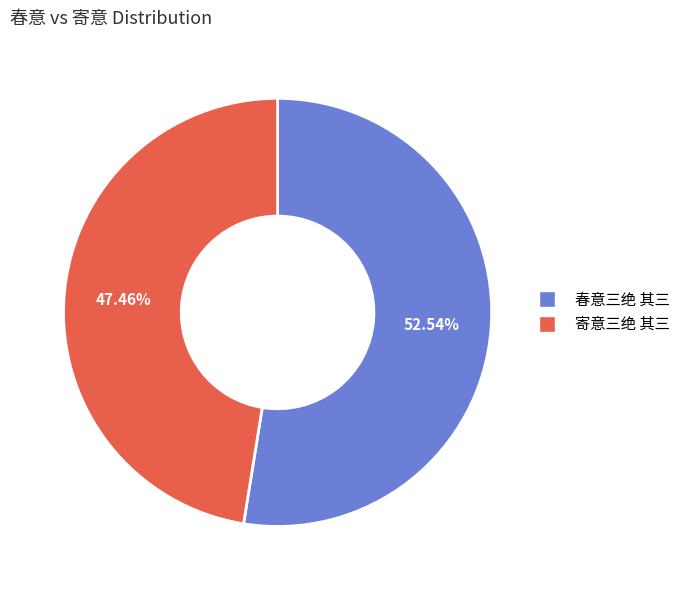

Which slice is the largest?

春意三绝 其三